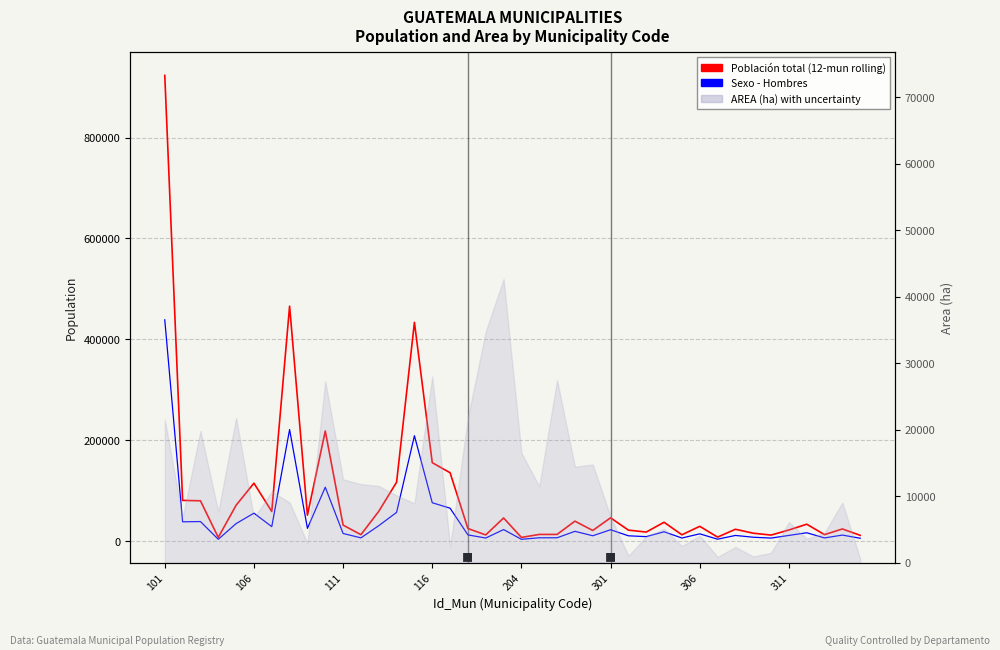

Which series has the largest total across all categories?

Población total